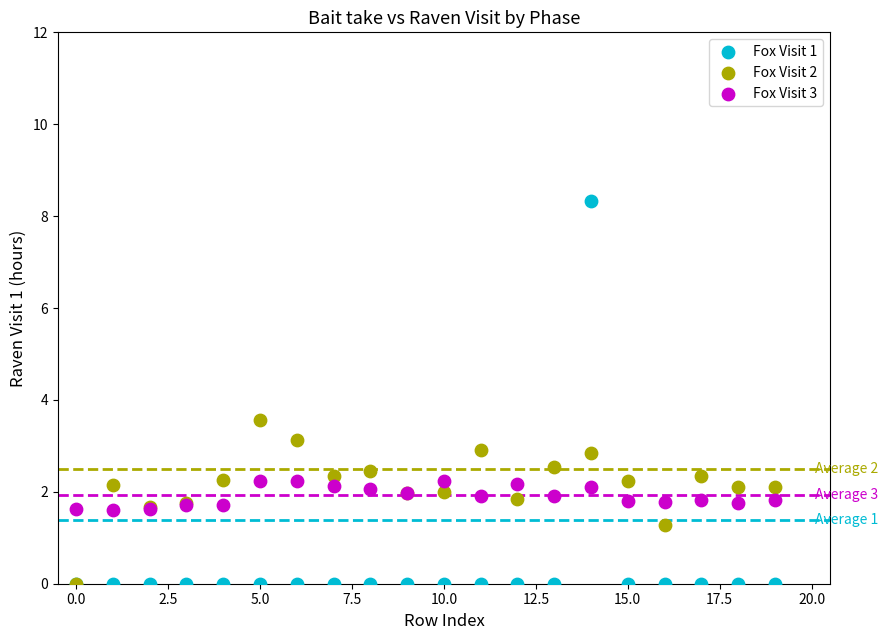

Across all series, what Y value is closest to 4?

3.6